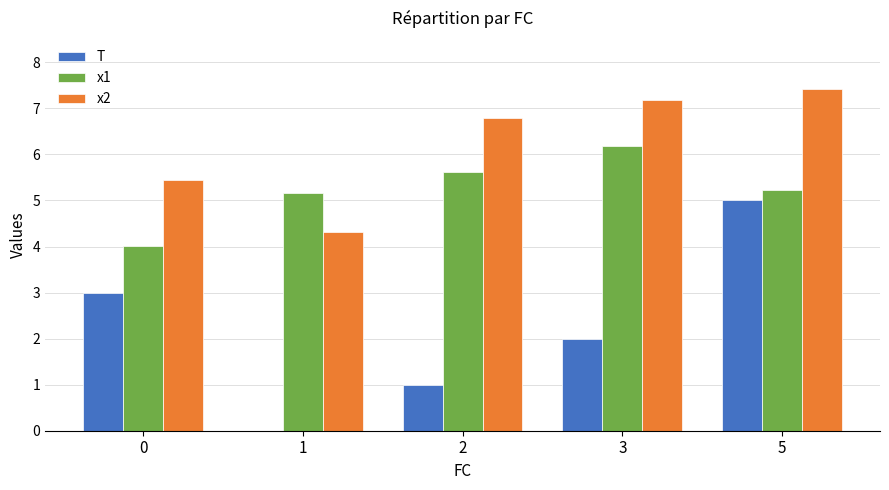

How many groups of bars are there?

5